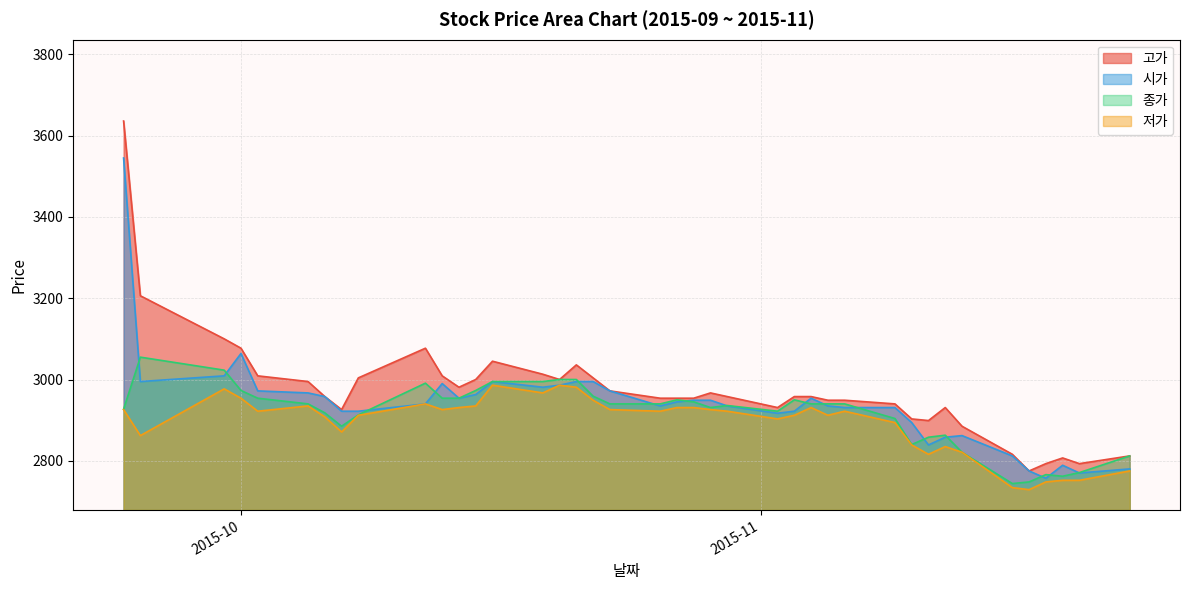

Where is 고가 nearest to the value 3205?

2015-09-25